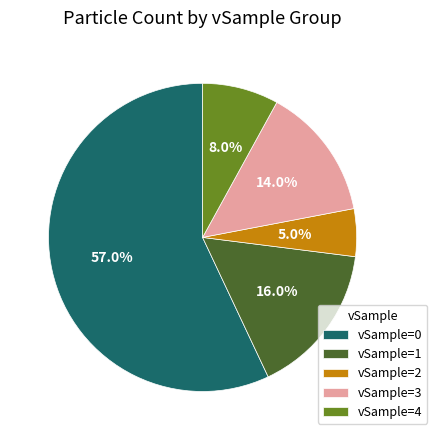

Is the sum of vSample=2 and vSample=1 greater than half?

No